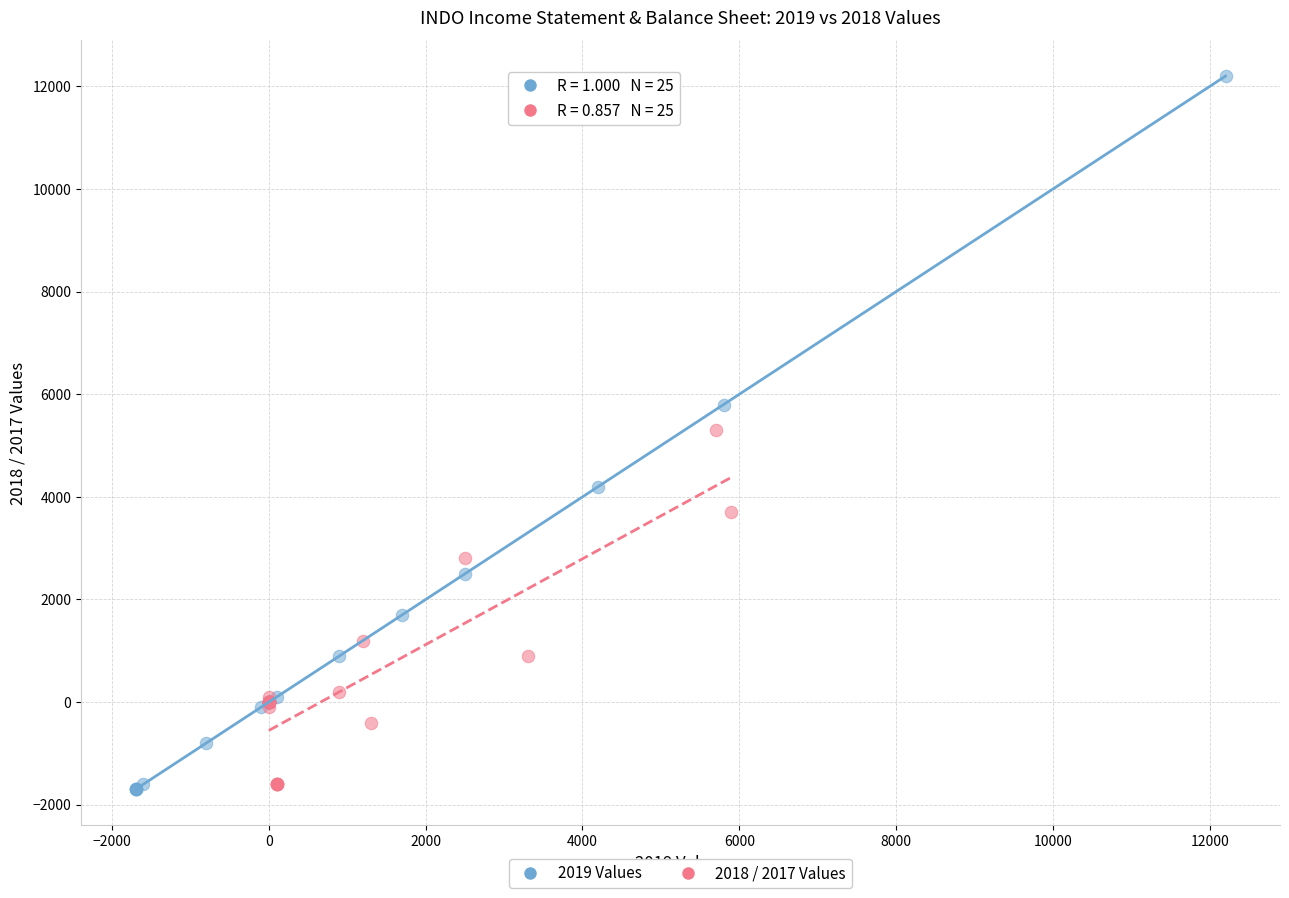

Which series reaches the maximum Y coordinate?

2019 Values